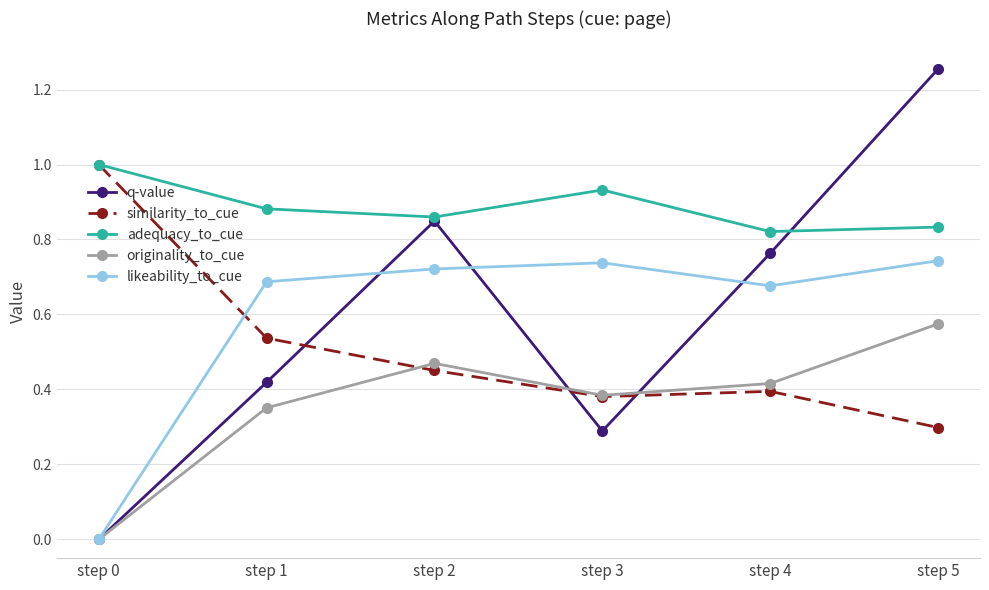

What is the lowest value of the similarity_to_cue series?

0.3